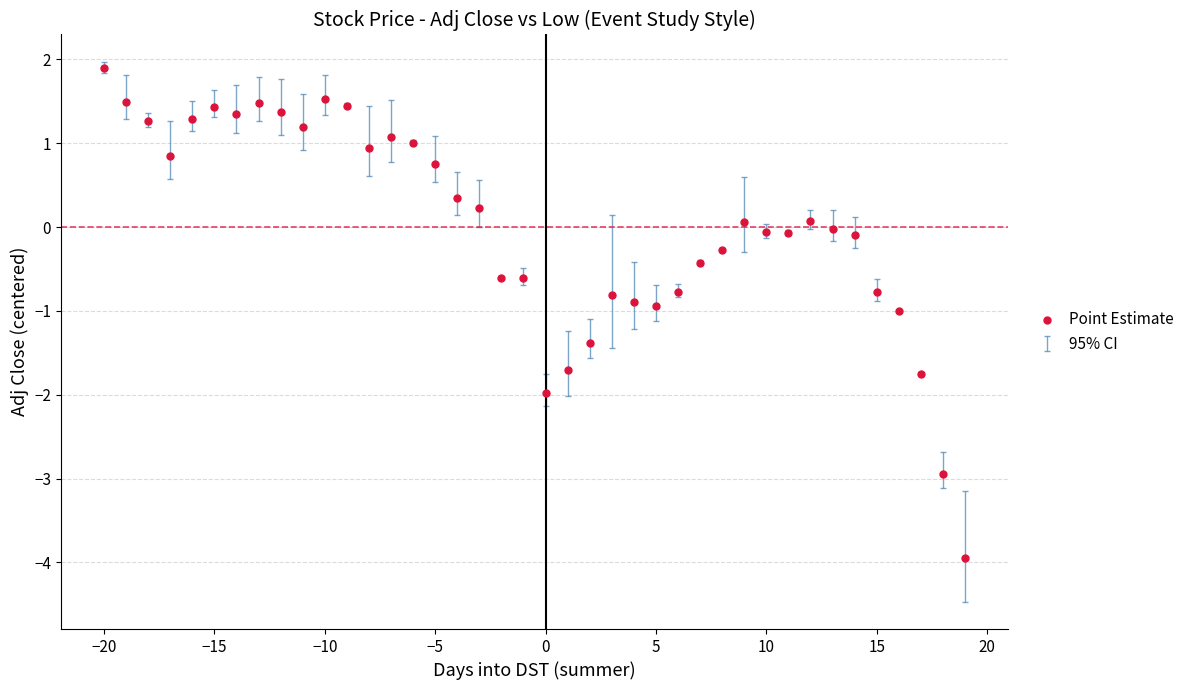

What is the range of Y values (max minus min)?

5.8